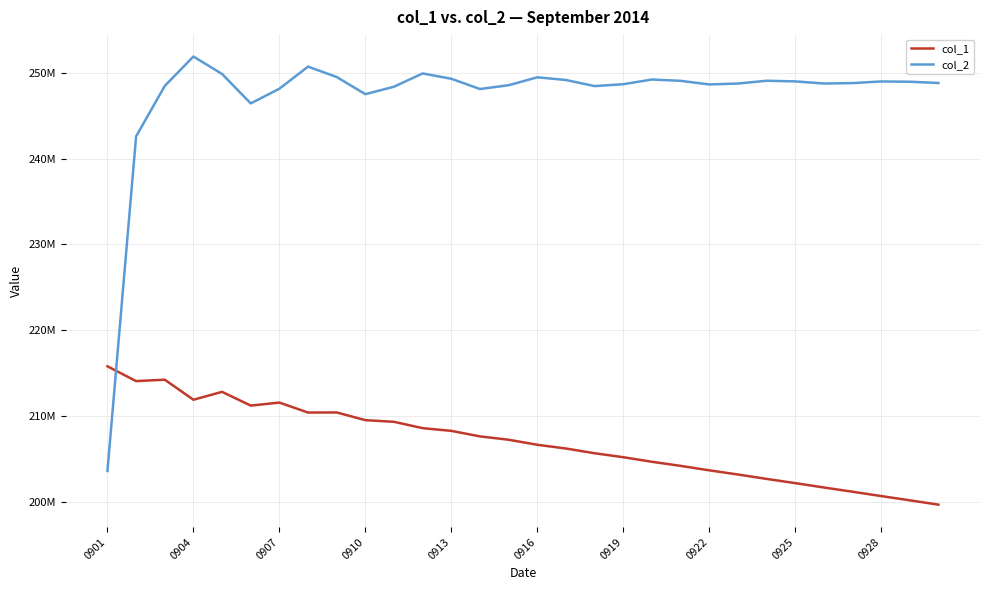

At how many categories does at least one series exceed 233638389?

29